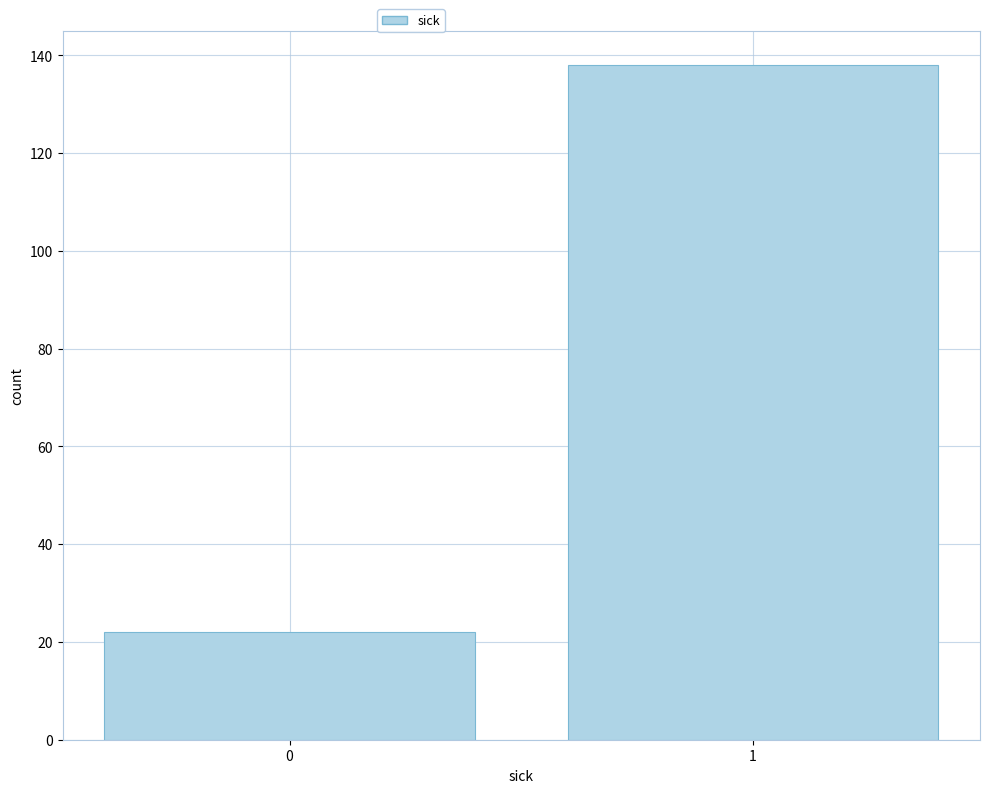

Reading left to right, extract all data points from this chart.

0=22	1=138